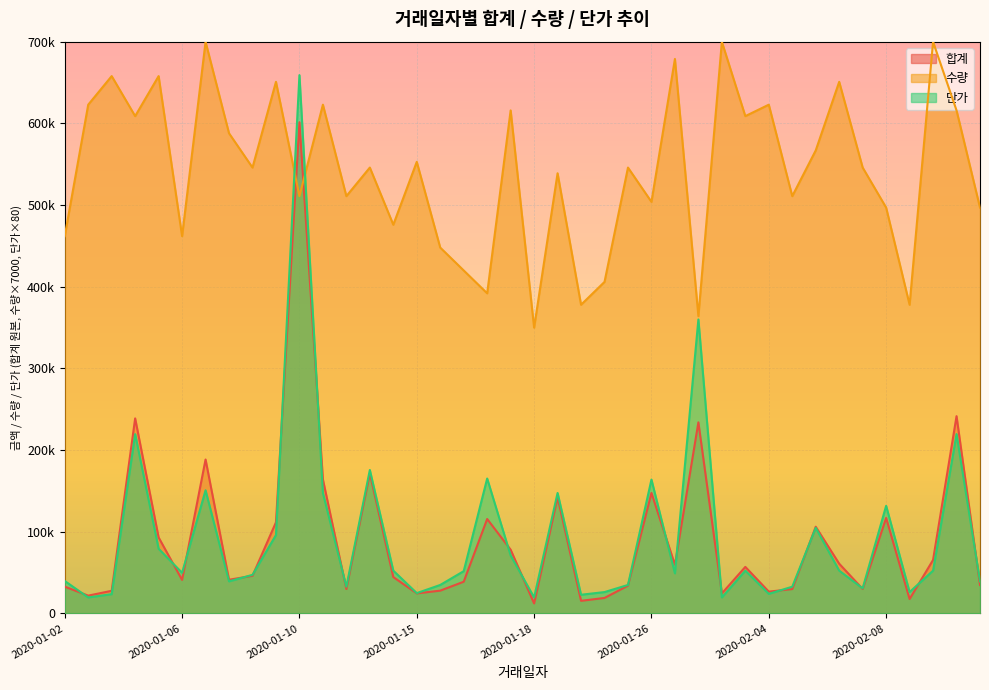

Reading left to right, extract all data points from this chart.

합계: 32802	21805	27730	238815	93060	41052	188500	41244	46098	111600	601520	164116	29857	171288	44540	24569	27904	38820	115640	78056	12250	141988	15444	18966	34008	147528	59558	234000	24500	56985	26700	29857	106191	60915	29952	116937	17658	65500	241560	34861
수량: 462000	623000	658000	609000	658000	462000	700000	588000	546000	651000	511000	623000	511000	546000	476000	553000	448000	420000	392000	616000	350000	539000	378000	406000	546000	504000	679000	364000	700000	609000	623000	511000	567000	651000	546000	497000	378000	700000	616000	497000
단가: 39760	19600	23600	219600	79200	49760	150800	39280	47280	96000	659200	147520	32720	175680	52400	24880	34880	51760	165200	70960	19600	147520	22880	26160	34880	163920	49120	360000	19600	52400	24000	32720	104880	52400	30720	131760	26160	52400	219600	39280